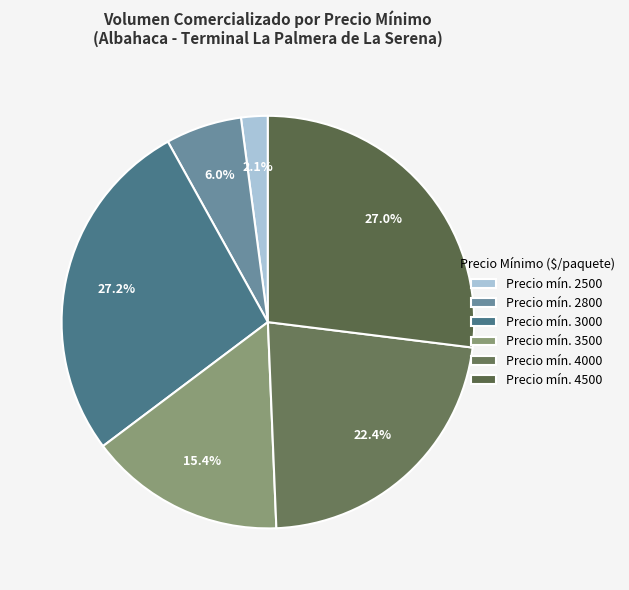

To the nearest percent, what is the average slice percentage?

17%